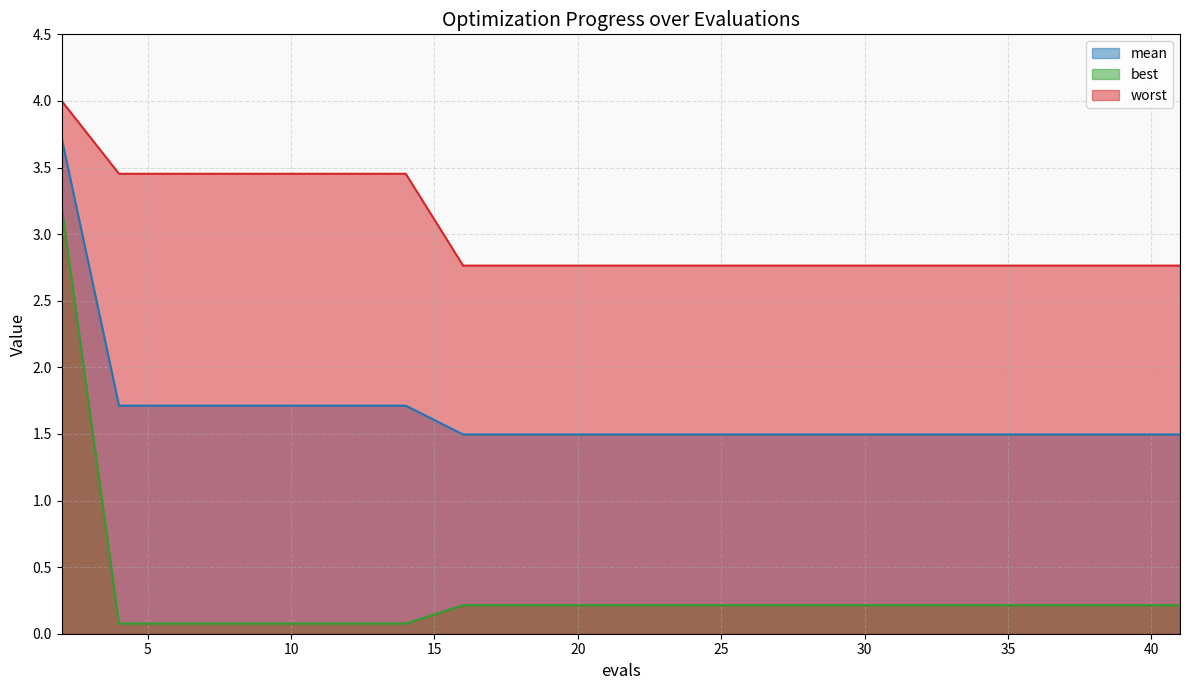

Between 16 and 27, which series saw the biggest shift?

mean